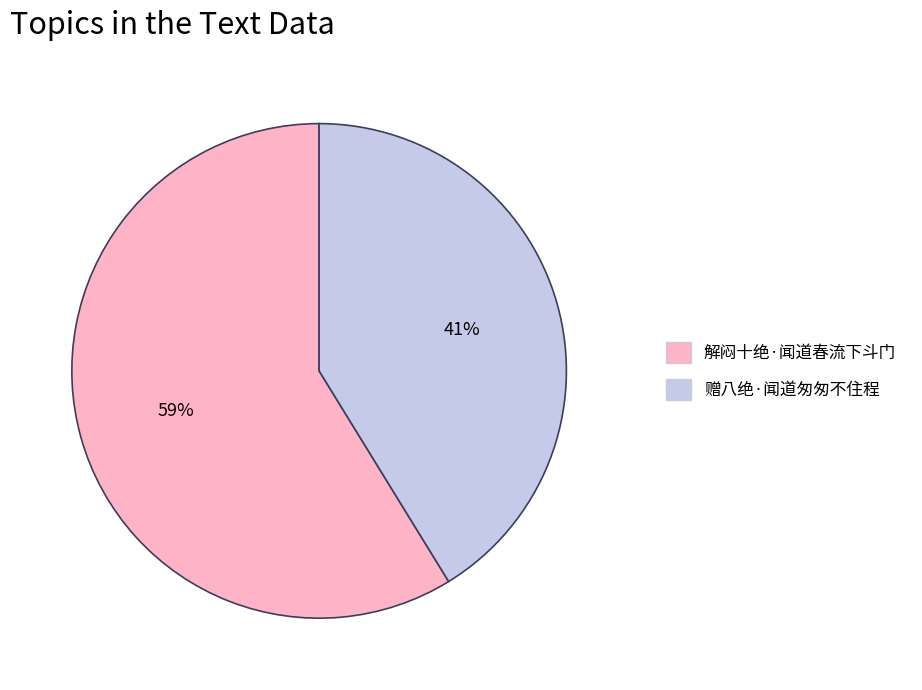

Rank the categories by value from highest to lowest.

解闷十绝·闻道春流下斗门, 赠八绝·闻道匆匆不住程